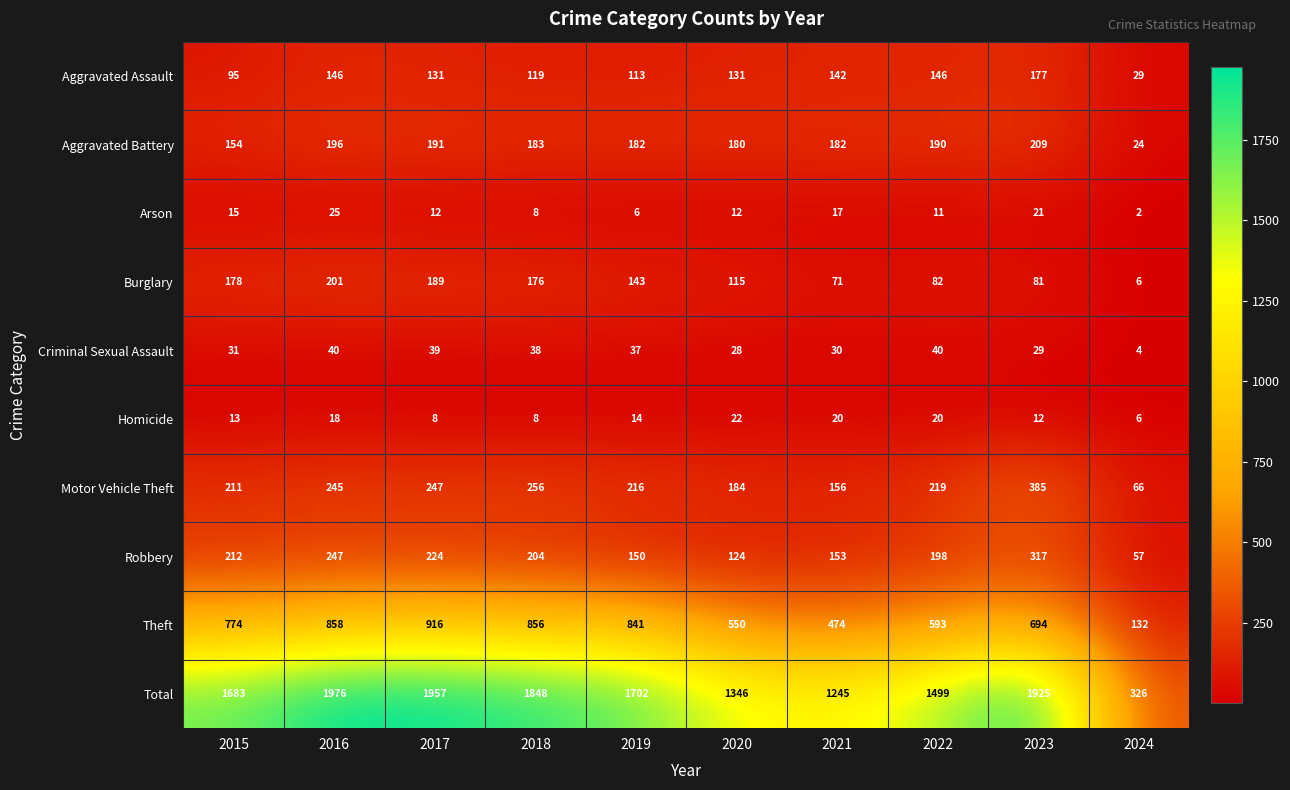

How many categories are shown in the chart?

10